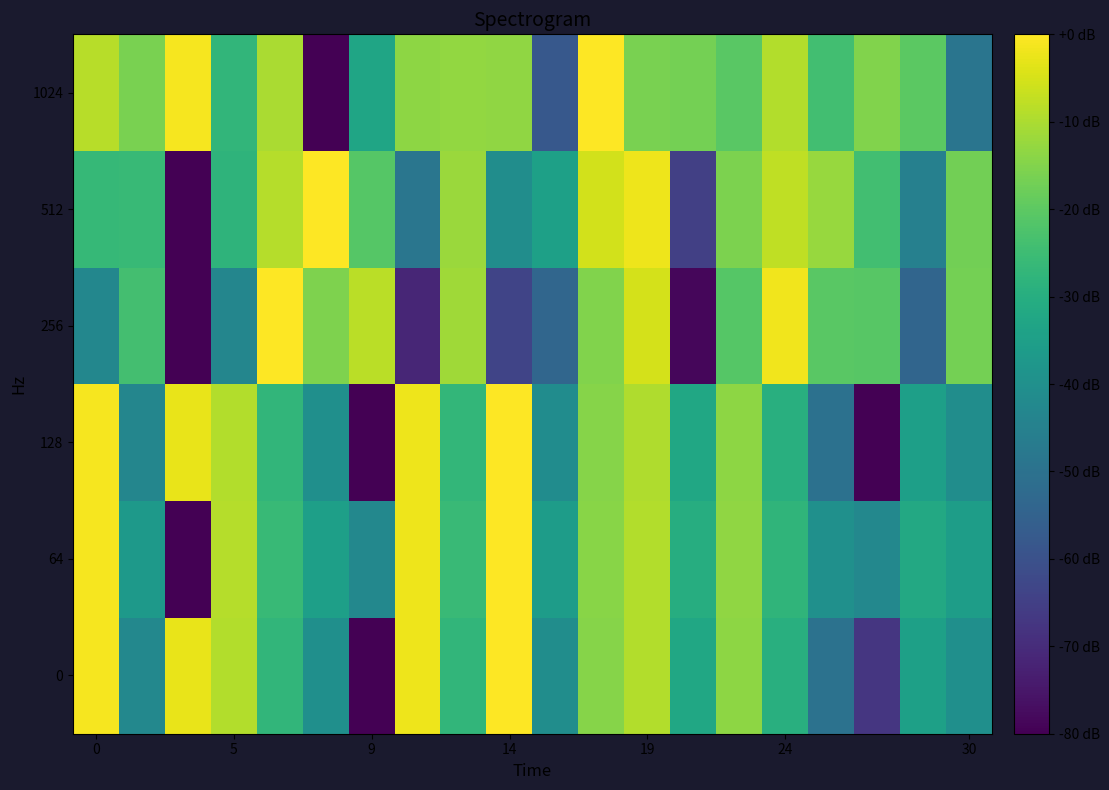

Reading left to right, list all the values displayed in this chart.

0: -1.0	-42.6	-2.7	-9.1	-27.3	-40.0	-80.0	-2.0	-27.3	0.0	-40.7	-14.6	-9.2	-32.3	-13.5	-29.6	-49.9	-67.3	-34.5	-40.2
64: -1.1	-37.0	-80.0	-9.1	-26.1	-35.0	-42.5	-2.1	-25.7	0.0	-35.8	-14.3	-9.2	-30.1	-13.3	-27.6	-39.8	-42.5	-31.8	-35.4
128: -1.1	-43.2	-2.8	-9.3	-27.5	-40.0	-80.0	-2.1	-27.1	0.0	-40.9	-14.7	-9.5	-32.2	-13.6	-29.5	-50.3	-80.0	-34.7	-40.8
256: -43.1	-23.9	-80.0	-43.3	0.0	-15.6	-8.2	-71.4	-11.5	-63.5	-53.7	-15.2	-5.2	-78.5	-21.1	-1.8	-20.4	-20.7	-53.9	-16.6
512: -26.3	-26.2	-80.0	-27.9	-8.8	0.0	-21.0	-48.7	-12.0	-40.8	-34.6	-5.5	-2.1	-64.9	-15.8	-7.7	-12.3	-24.2	-45.0	-16.9
1024: -8.6	-16.2	-1.2	-27.4	-10.2	-80.0	-33.0	-13.6	-13.0	-13.1	-58.1	0.0	-16.1	-16.9	-20.3	-9.2	-24.1	-15.3	-20.0	-49.0